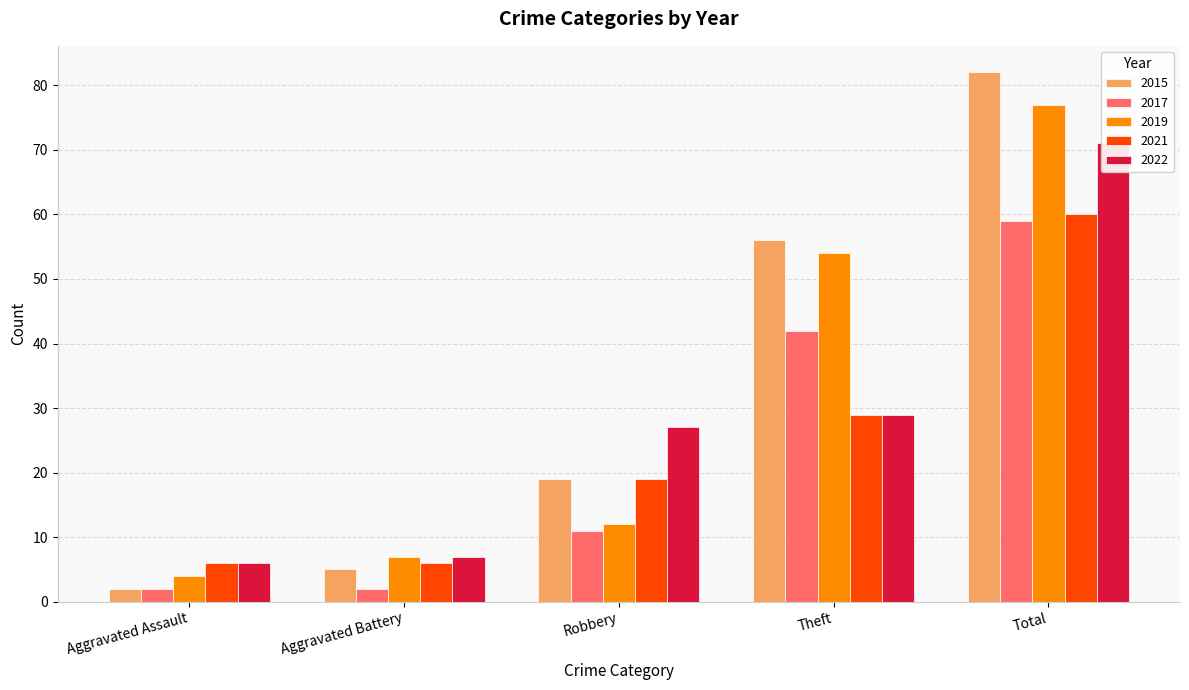

What is the minimum value shown in the chart?

2